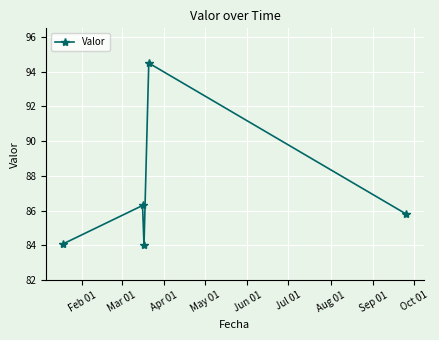

Reading left to right, what are all the values shown in this chart?

84.1	86.3	84.0	94.5	85.8